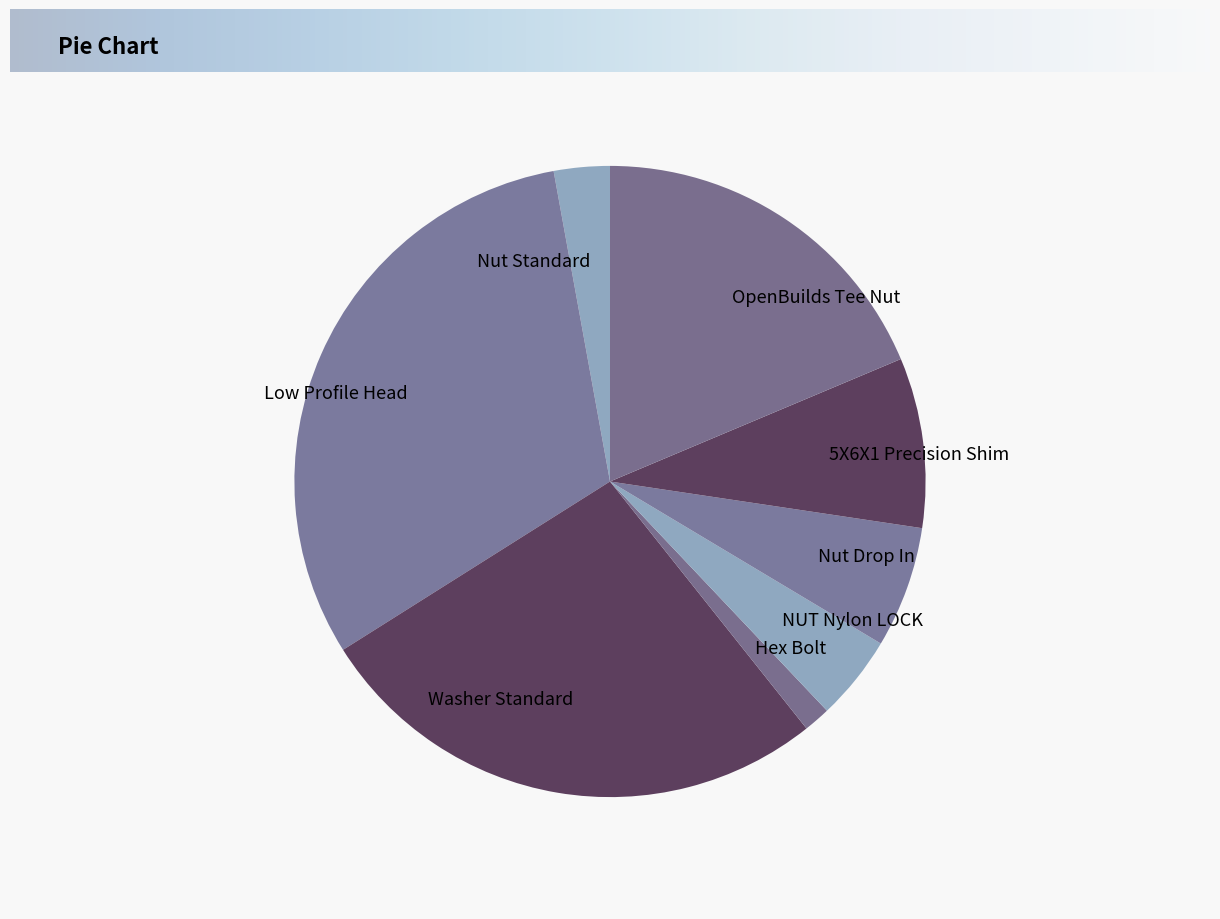

Rank the categories by value from highest to lowest.

Low Profile Head, Washer Standard, OpenBuilds Tee Nut, 5X6X1 Precision Shim, Nut Drop In, NUT Nylon LOCK, Nut Standard, Hex Bolt